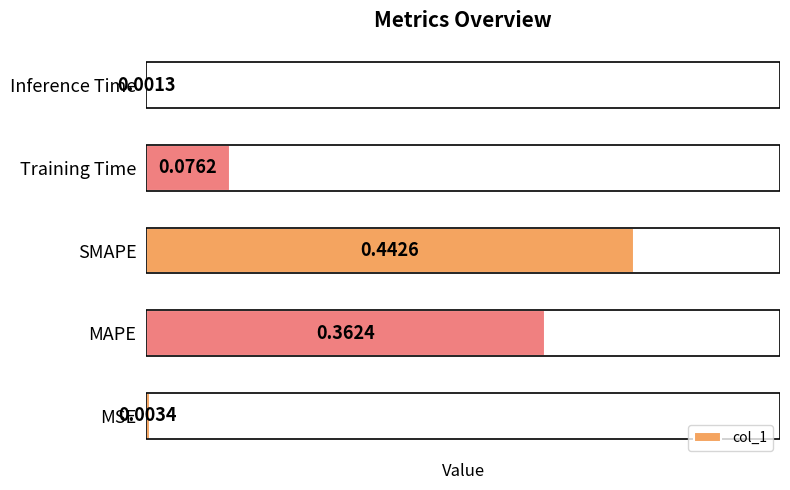

How many series are shown in this chart?

1